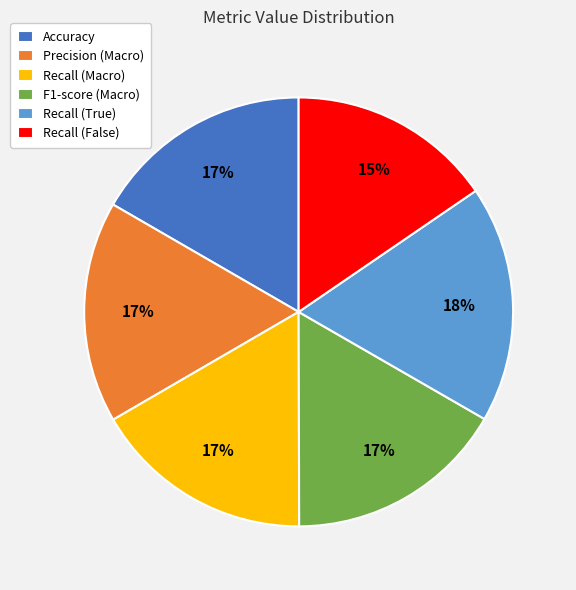

Which category has the biggest portion of the pie?

Recall (True)